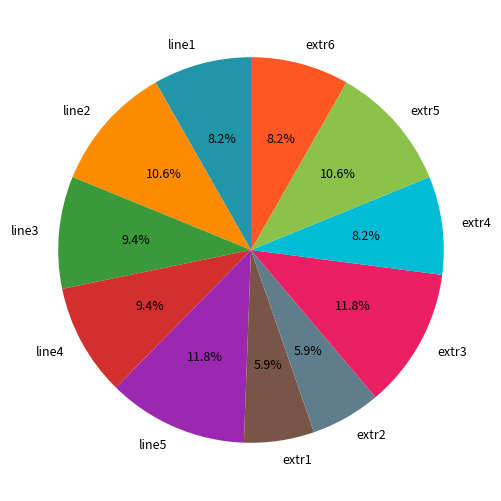

To the nearest percent, what is the combined percentage of extr4 and extr1?

14%